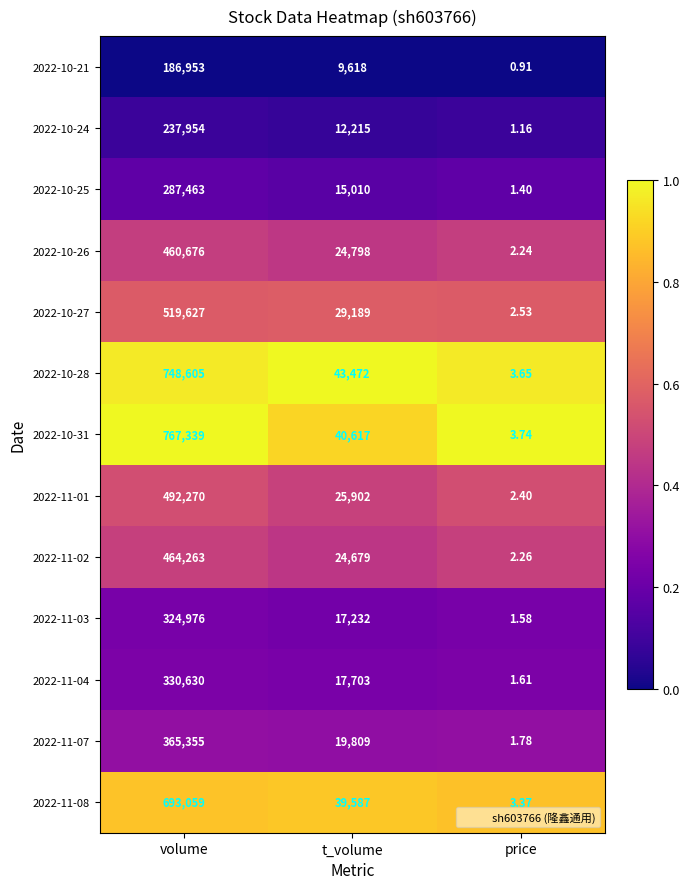

At price, list the series in order from smallest to largest.

2022-10-21, 2022-10-24, 2022-10-25, 2022-11-03, 2022-11-04, 2022-11-07, 2022-10-26, 2022-11-02, 2022-11-01, 2022-10-27, 2022-11-08, 2022-10-28, 2022-10-31